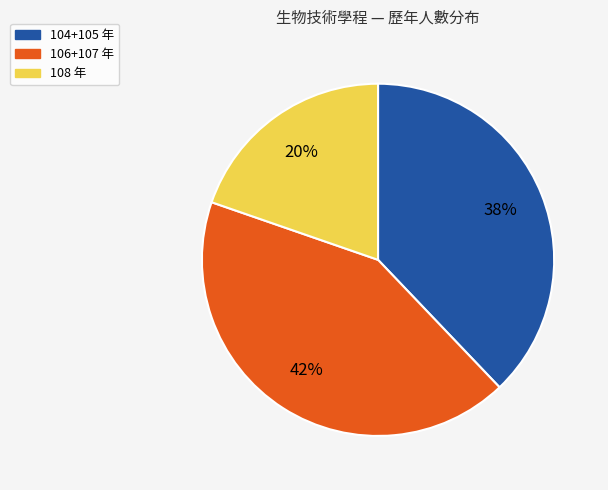

How many slices are in this pie chart?

3